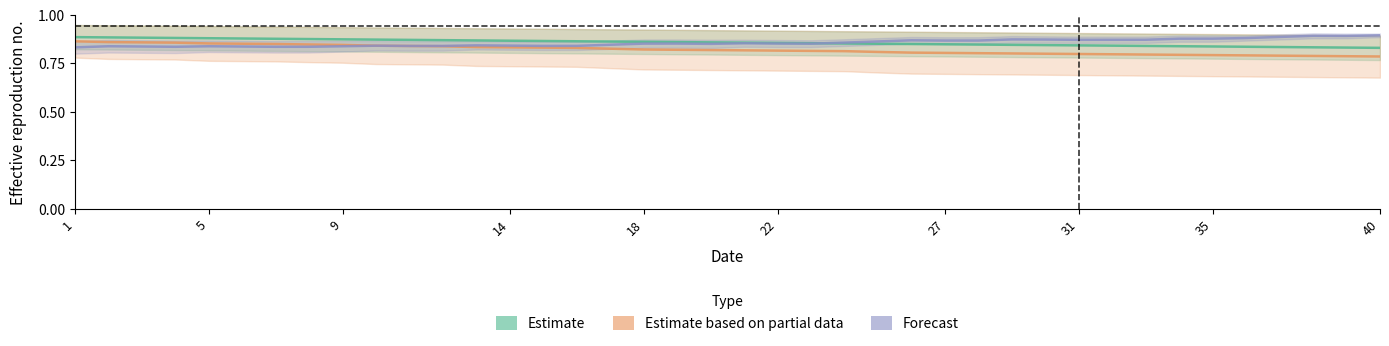

Which category has the lowest value in the Scen_3 series?

1